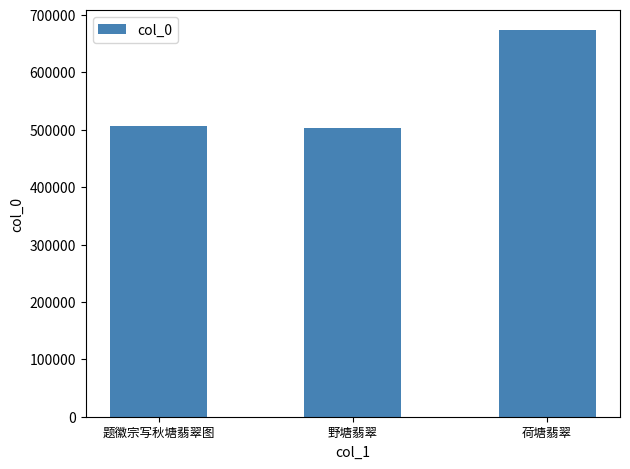

The value at 野塘翡翠 is 503077. True or false?

True